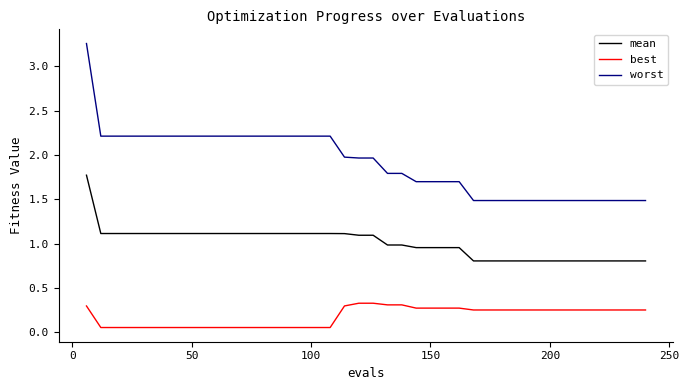

True or false: best and worst intersect in this chart.

False